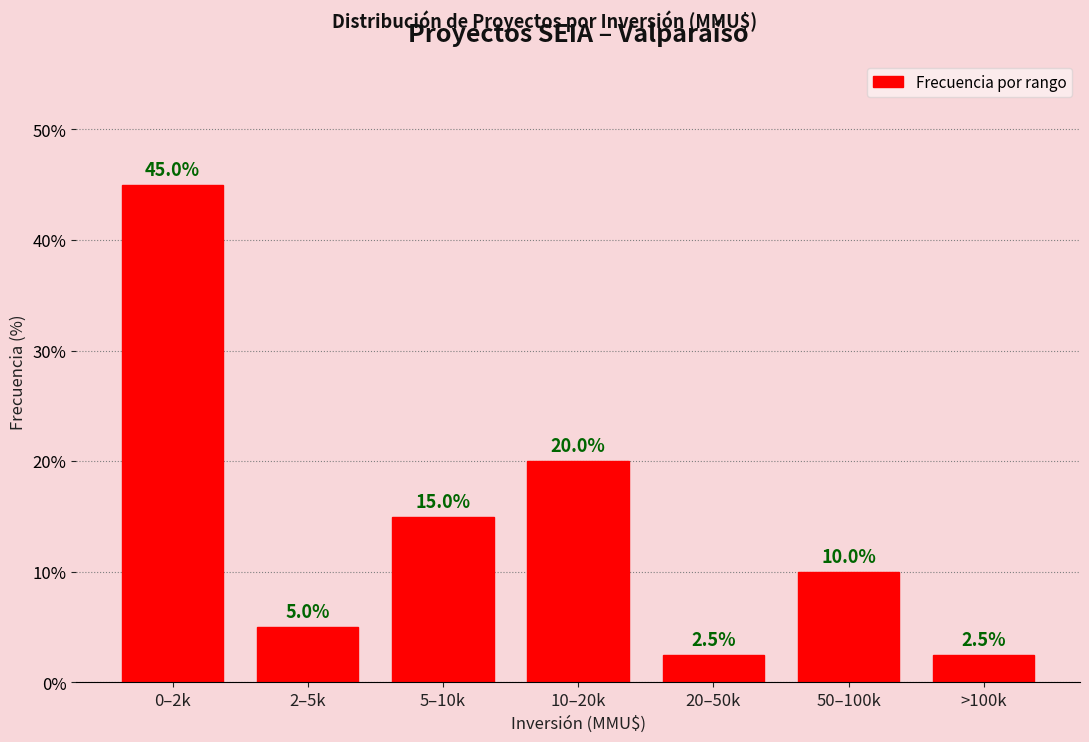

Reading right to left, list all the values displayed in this chart.

2.5	10.0	2.5	20.0	15.0	5.0	45.0